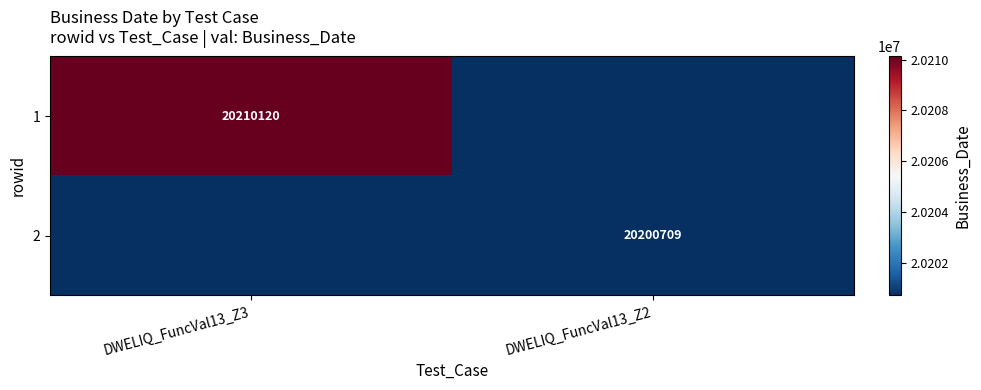

The value of 2 at DWELIQ_FuncVal13_Z2 is 20200709. True or false?

True